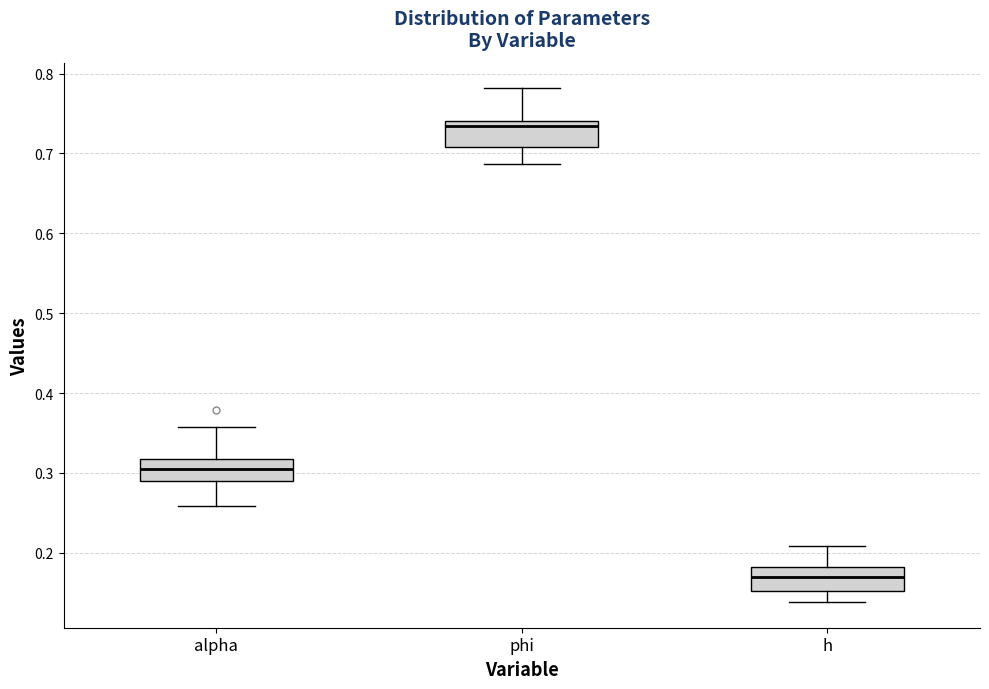

Where does the median line of the box for alpha sit on the y-axis? The values are not printed on the chart, so give them approximately, as read against the axis.

0.30